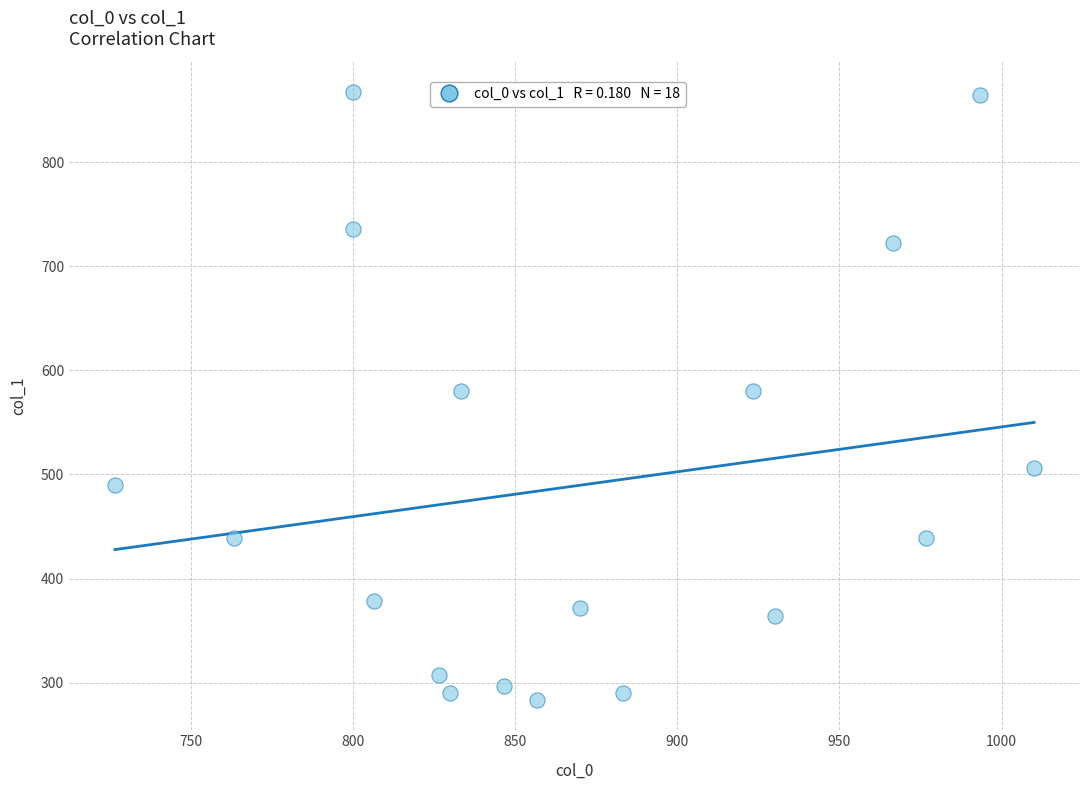

What is the range of Y values (max minus min)?

583.9